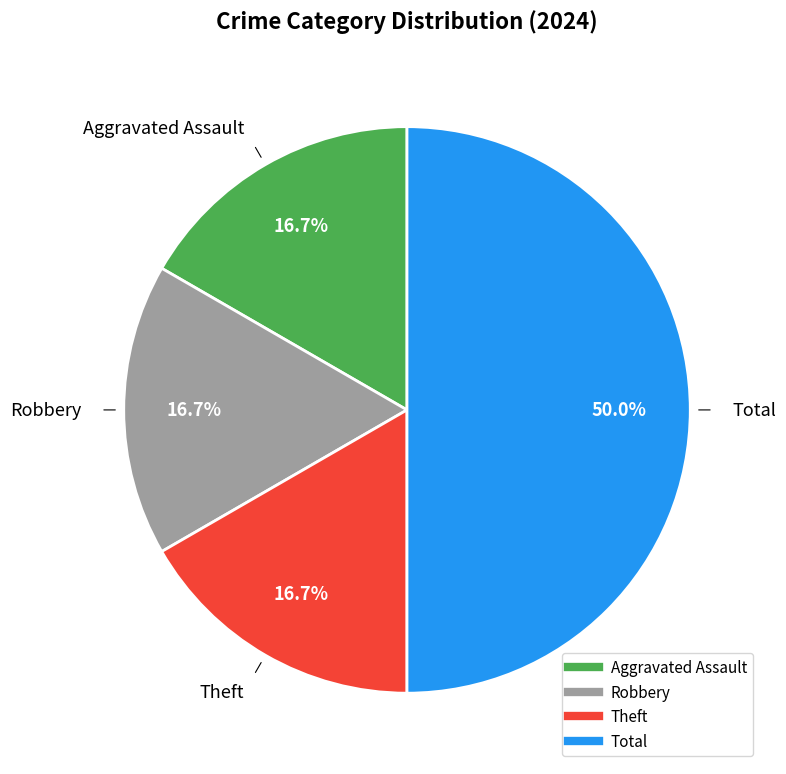

The Theft slice represents 17% of the pie. True or false?

True